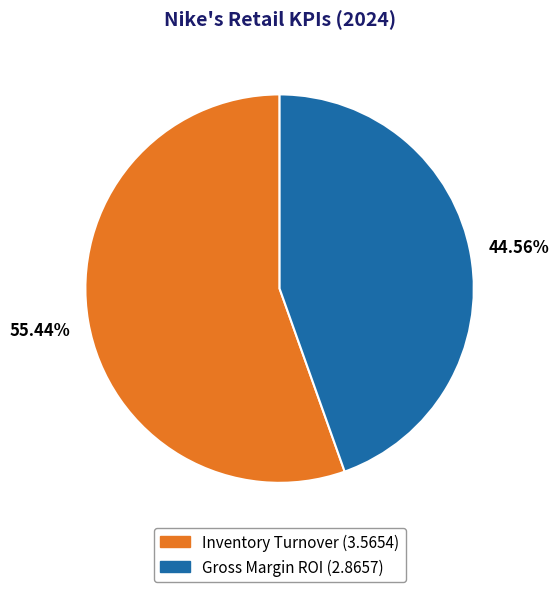

Approximately how many times larger is the value at Gross Margin ROI compared to Inventory Turnover?

0.8